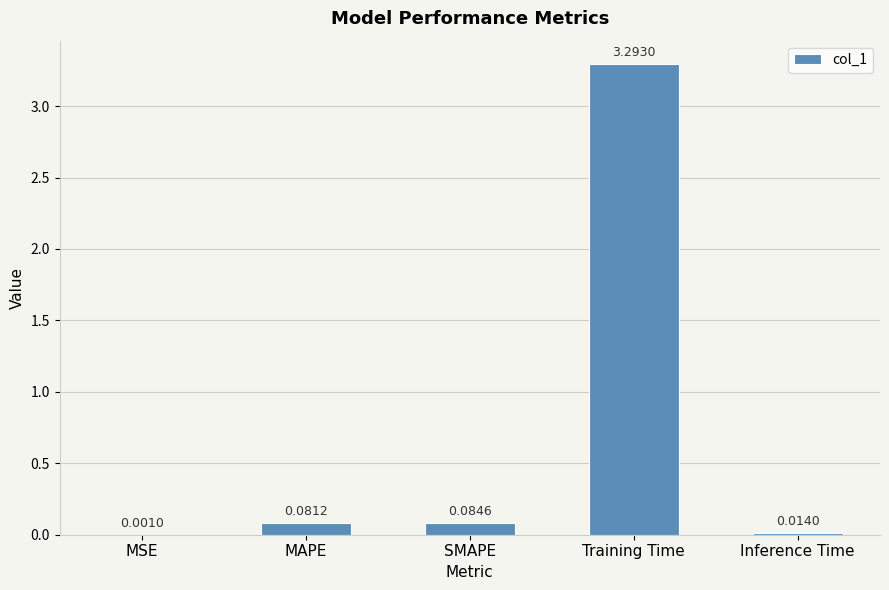

Where is the data nearest to the value 1?

SMAPE